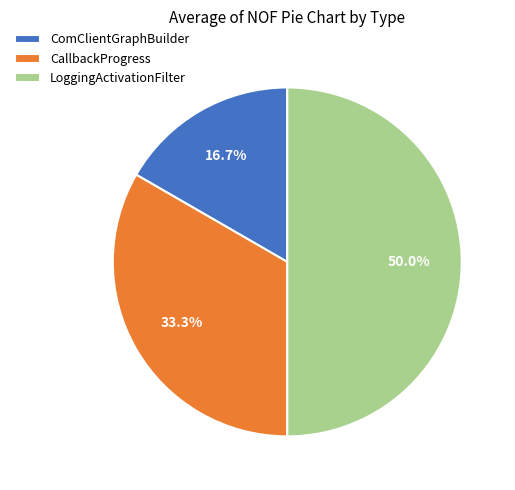

Is the sum of LoggingActivationFilter and CallbackProgress greater than half?

Yes